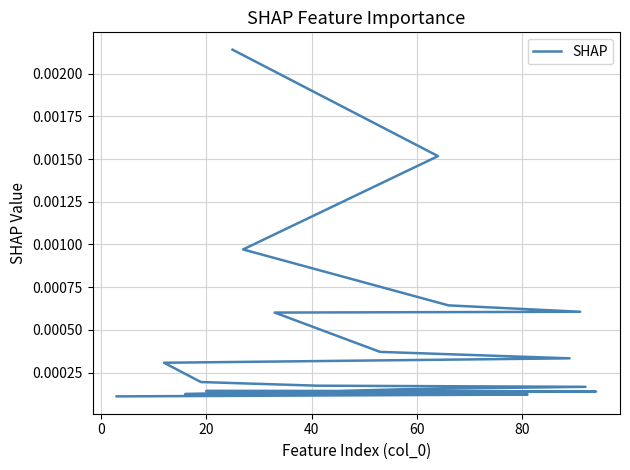

The chart shows a value of 0.0 at −20. True or false?

False